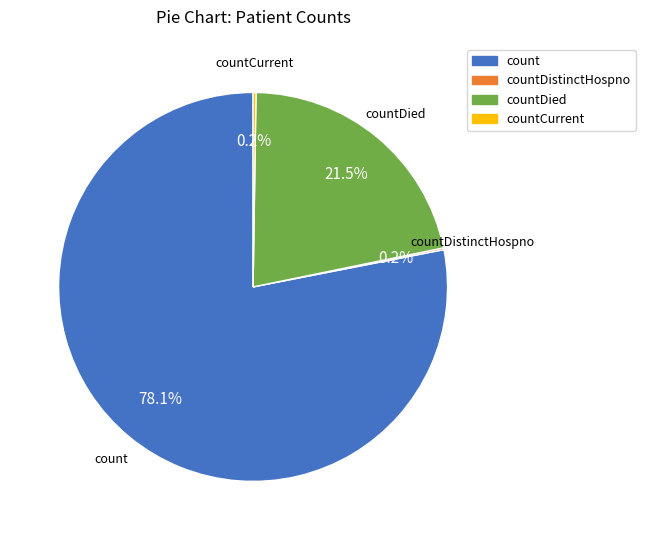

To the nearest percent, what is the difference between the largest and smallest slice percentages?

78%